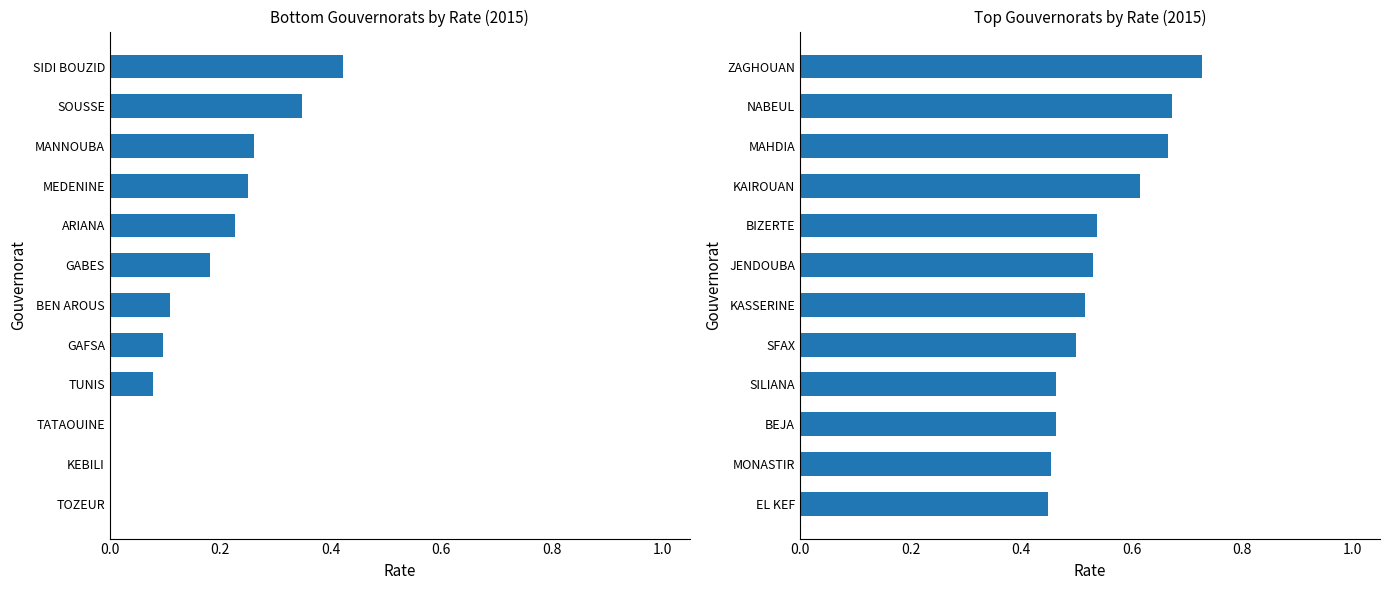

What is the sum of the values at TOZEUR and EL KEF?

0.4